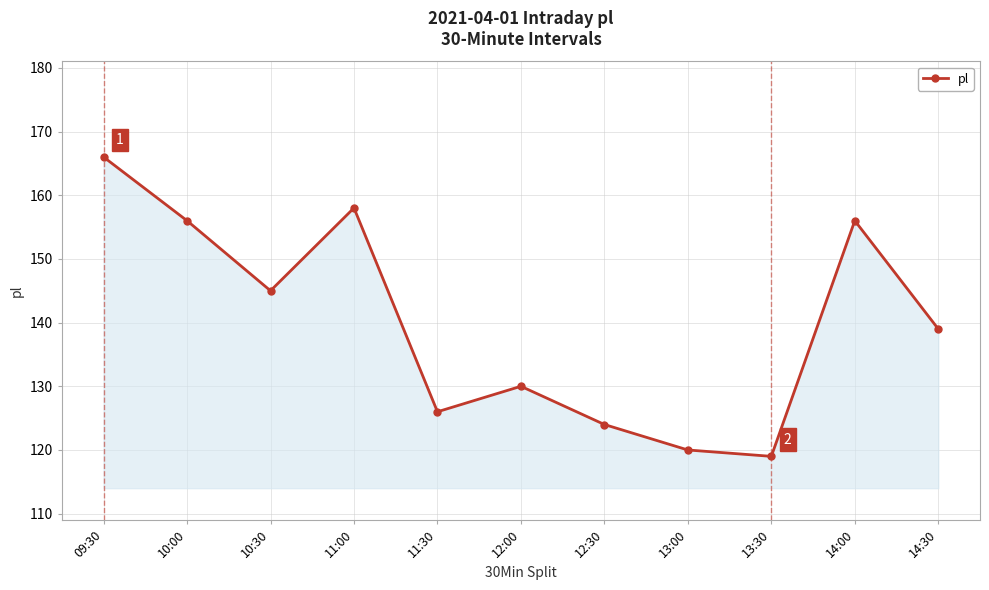

What position from the right is 13:30?

3